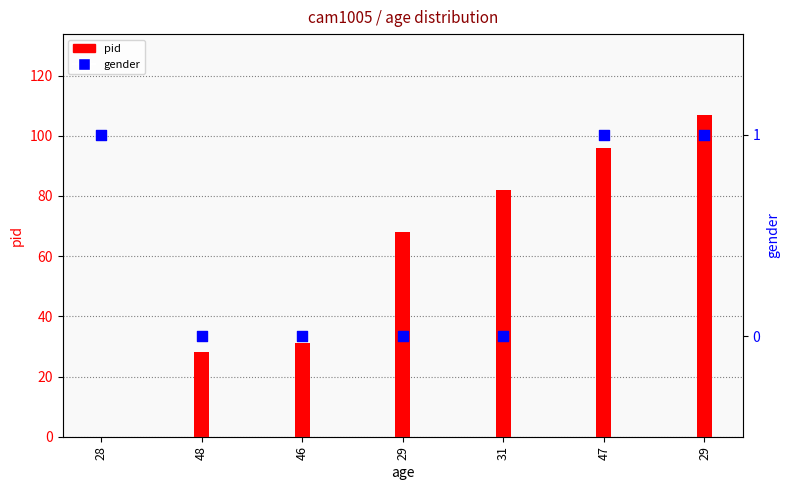

Which series reaches the maximum Y coordinate?

pid